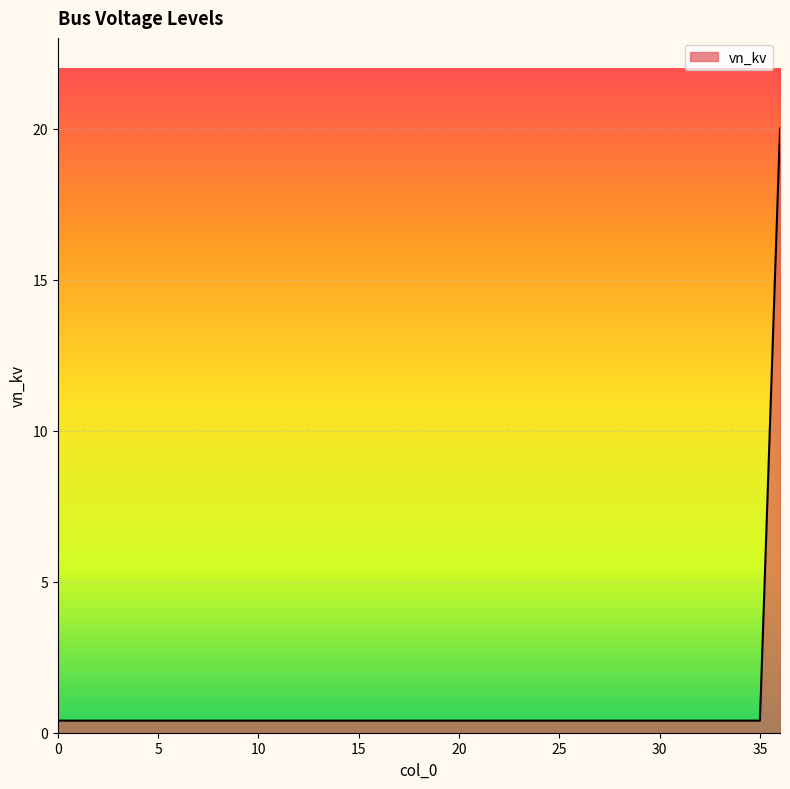

What is the difference between the maximum and minimum values?

19.6